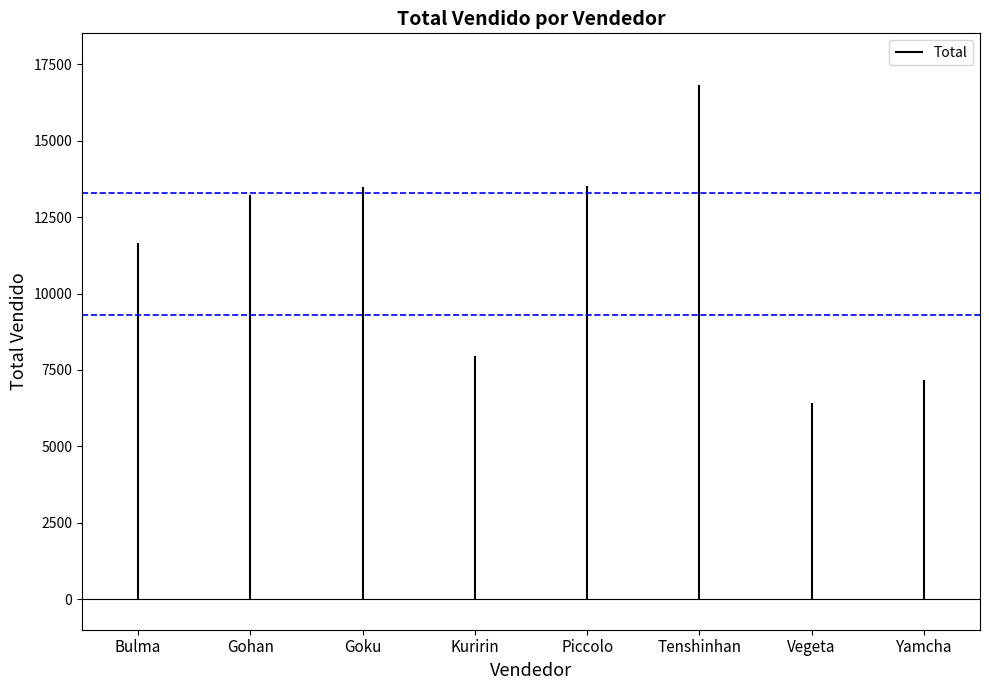

What position from the left is Gohan?

2